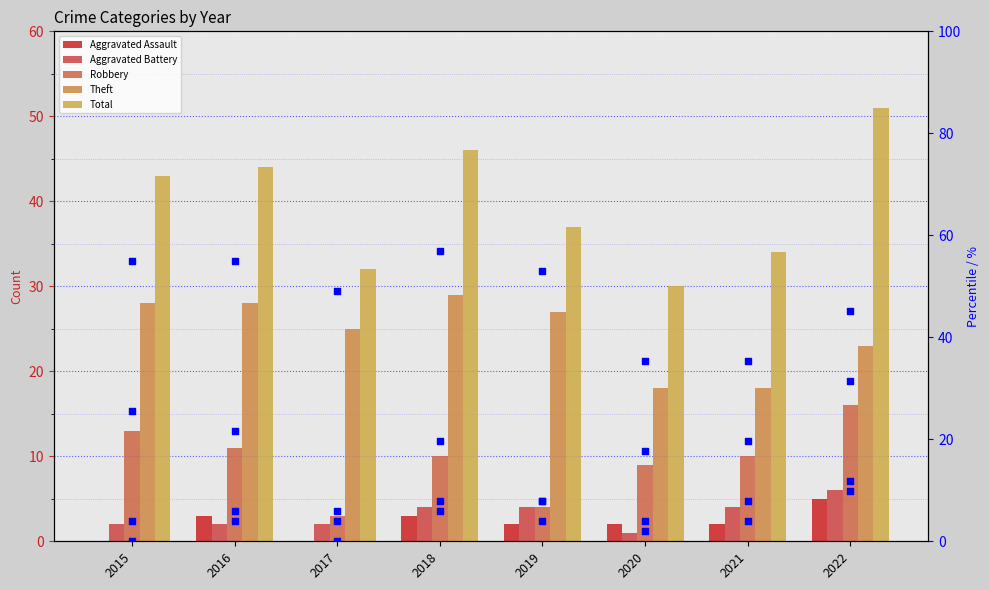

Which series contains the highest Y value?

Total